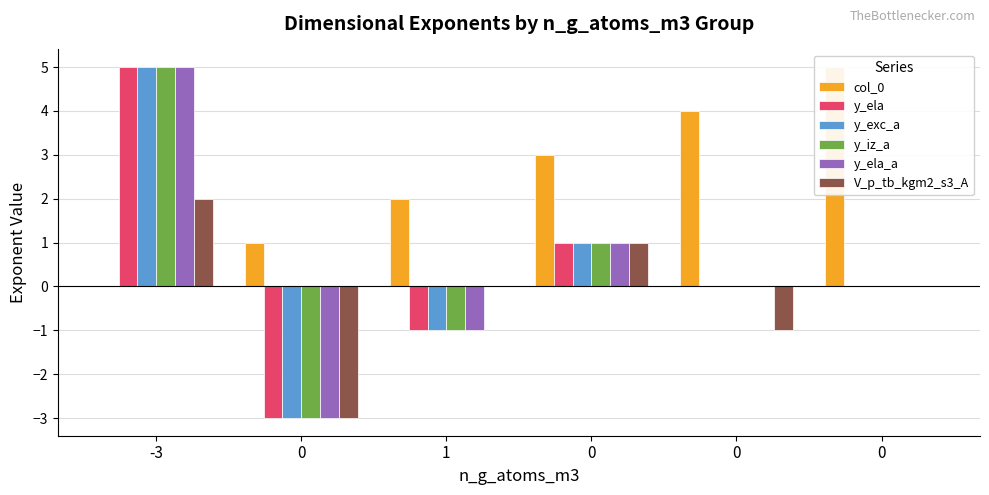

Is it true that y_exc_a equals 0 at 0?

True